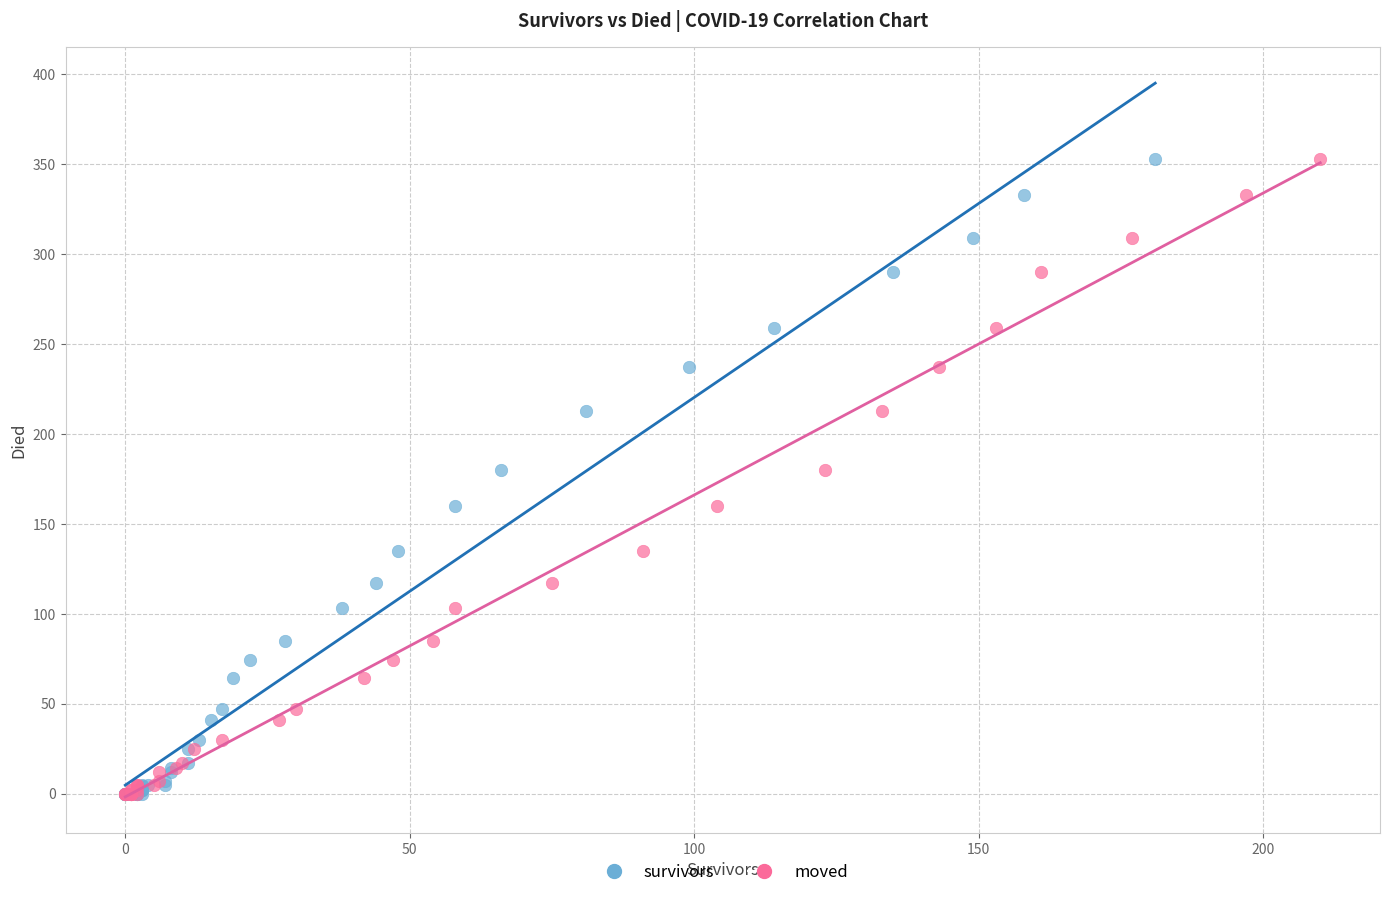

What are all the series names shown in the legend?

survivors, moved